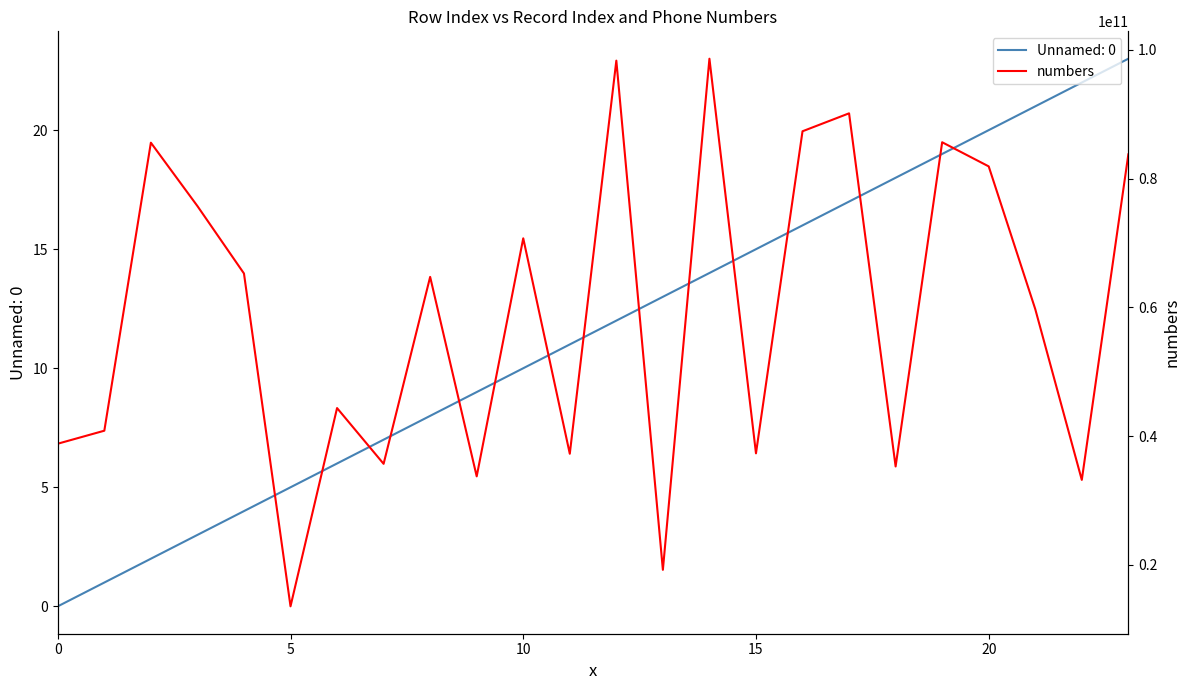

The Unnamed: 0 series shows 15 at 15. True or false?

True